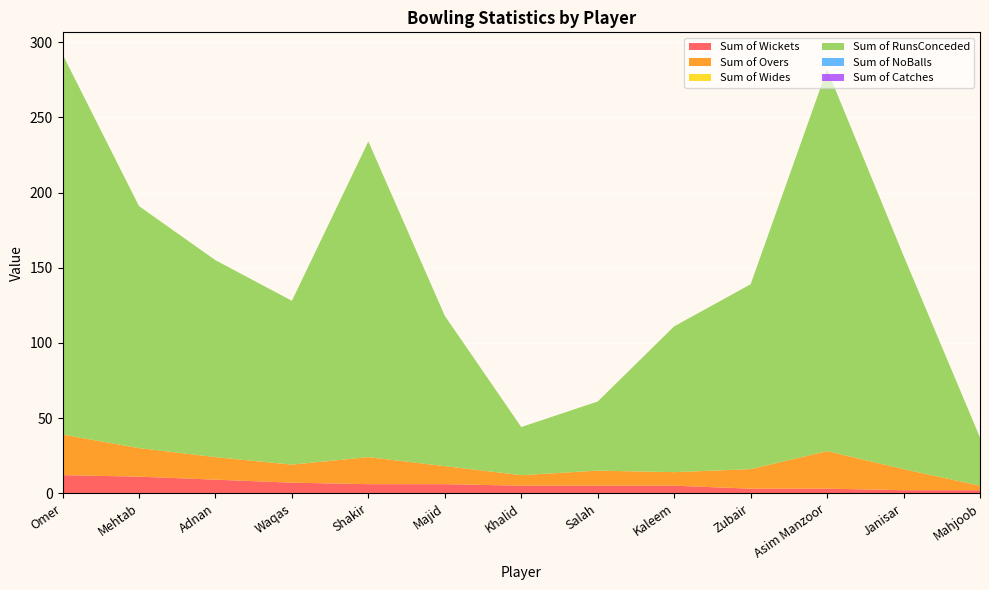

Reading left to right, extract all data points from this chart.

Sum of Wickets: Omer=12	Mehtab=11	Adnan=9	Waqas=7	Shakir=6	Majid=6	Khalid=5	Salah=5	Kaleem=5	Zubair=3	Asim Manzoor=3	Janisar=2	Mahjoob=2
Sum of Overs: Omer=27	Mehtab=19	Adnan=15	Waqas=12	Shakir=18	Majid=12	Khalid=7	Salah=10	Kaleem=9	Zubair=13	Asim Manzoor=25	Janisar=14	Mahjoob=3
Sum of Wides: Omer=0	Mehtab=0	Adnan=0	Waqas=0	Shakir=0	Majid=0	Khalid=0	Salah=0	Kaleem=0	Zubair=0	Asim Manzoor=0	Janisar=0	Mahjoob=0
Sum of RunsConceded: Omer=253	Mehtab=161	Adnan=131	Waqas=109	Shakir=210	Majid=100	Khalid=32	Salah=46	Kaleem=97	Zubair=123	Asim Manzoor=254	Janisar=142	Mahjoob=32
Sum of NoBalls: Omer=0	Mehtab=0	Adnan=0	Waqas=0	Shakir=0	Majid=0	Khalid=0	Salah=0	Kaleem=0	Zubair=0	Asim Manzoor=0	Janisar=0	Mahjoob=0
Sum of Catches: Omer=0	Mehtab=0	Adnan=0	Waqas=0	Shakir=0	Majid=0	Khalid=0	Salah=0	Kaleem=0	Zubair=0	Asim Manzoor=0	Janisar=0	Mahjoob=0